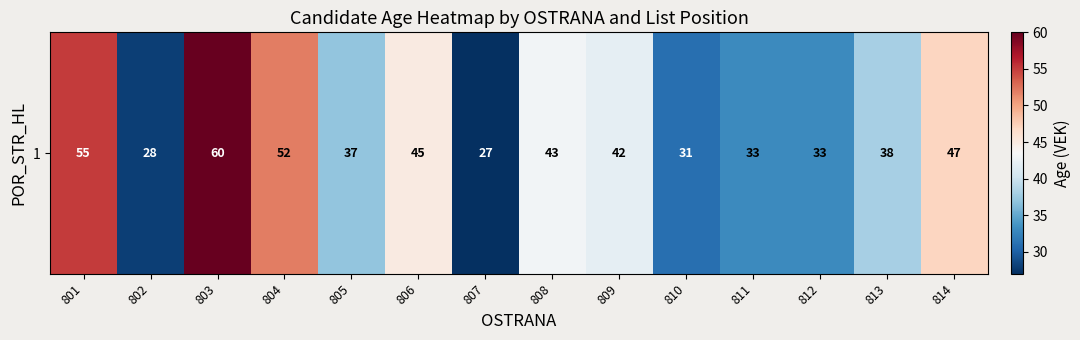

Which label corresponds to the largest value in the chart?

803